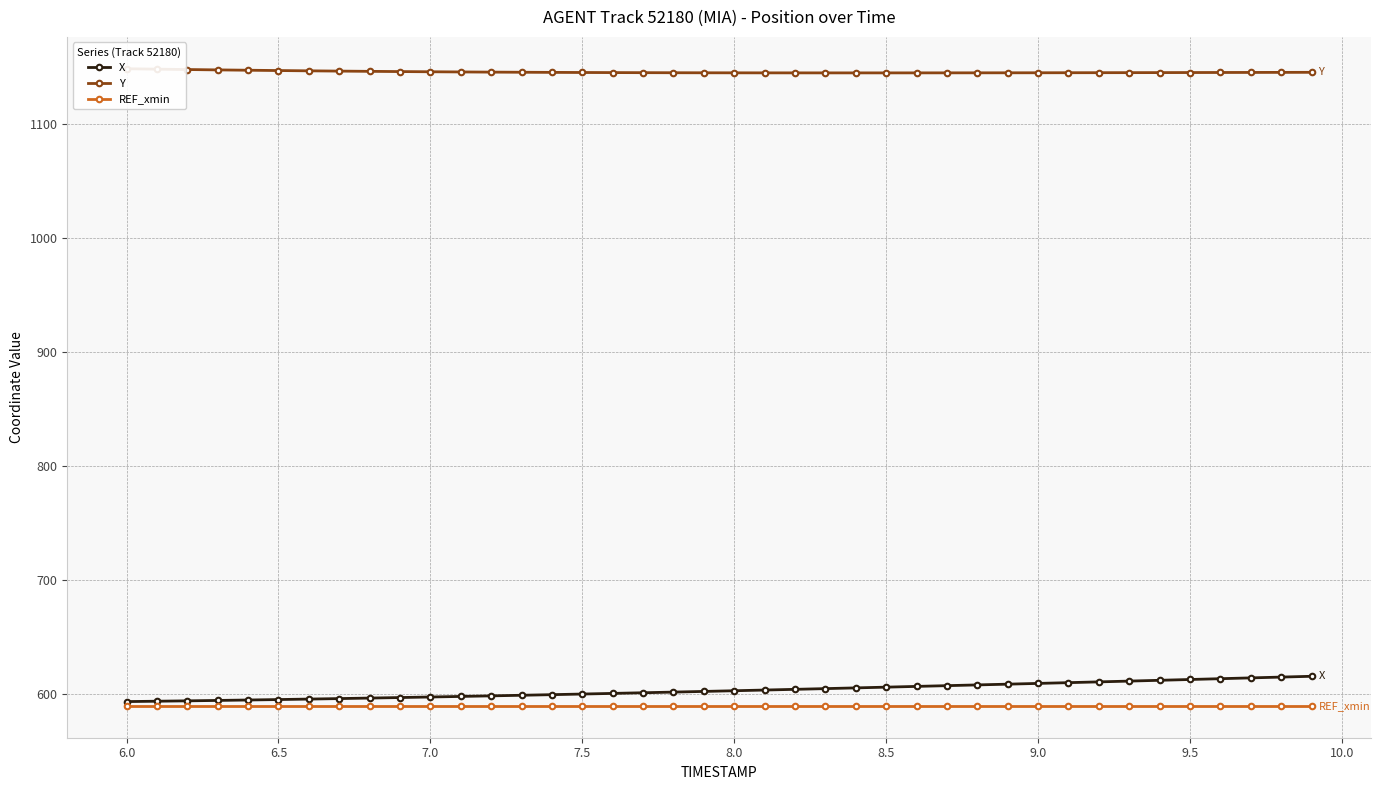

Is this an area chart (filled region under the line)?

No